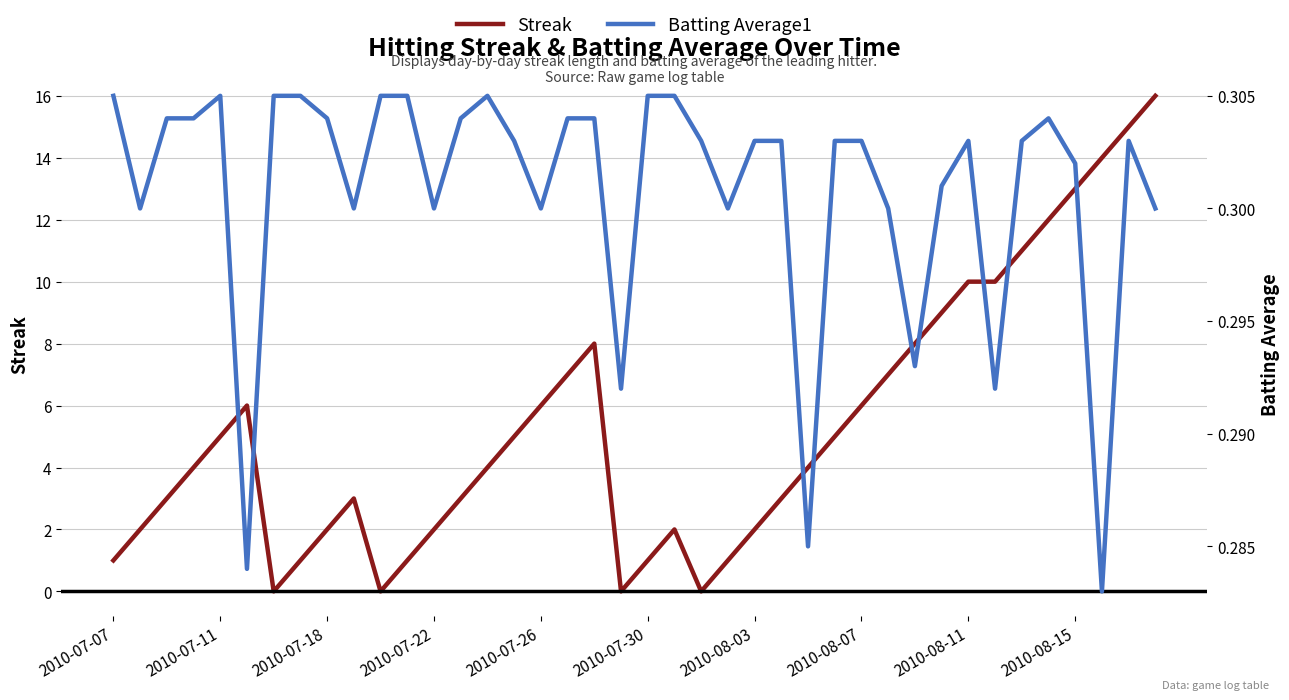

List the series in order of their overall mean, lowest first.

Batting Average1, Streak